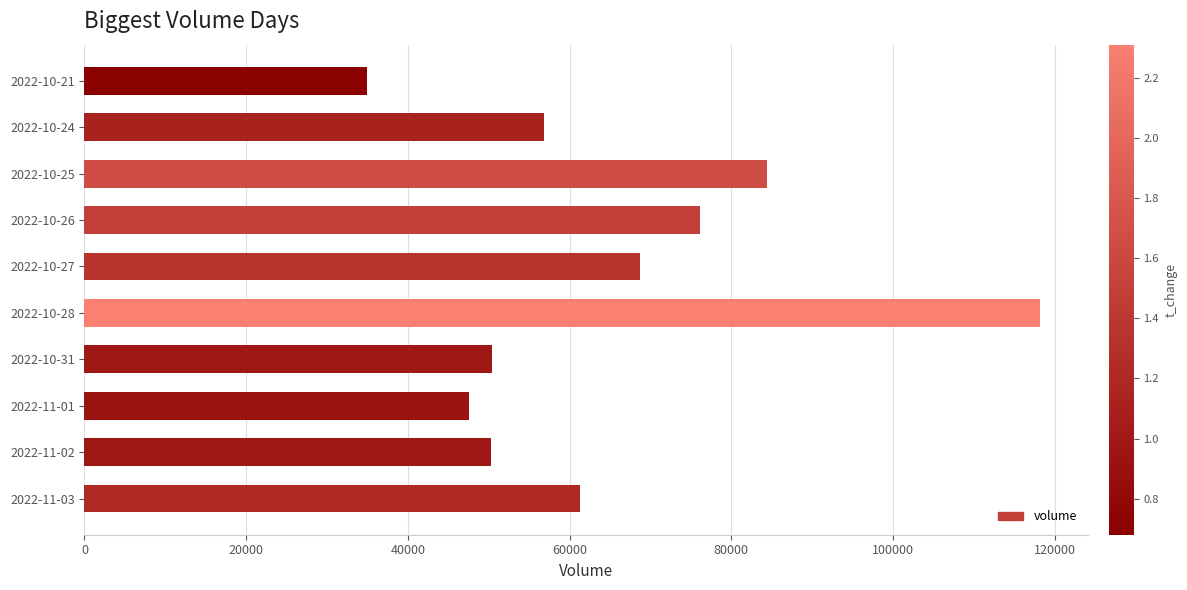

What value does the data have at 2022-11-01, to the nearest 50?

47600